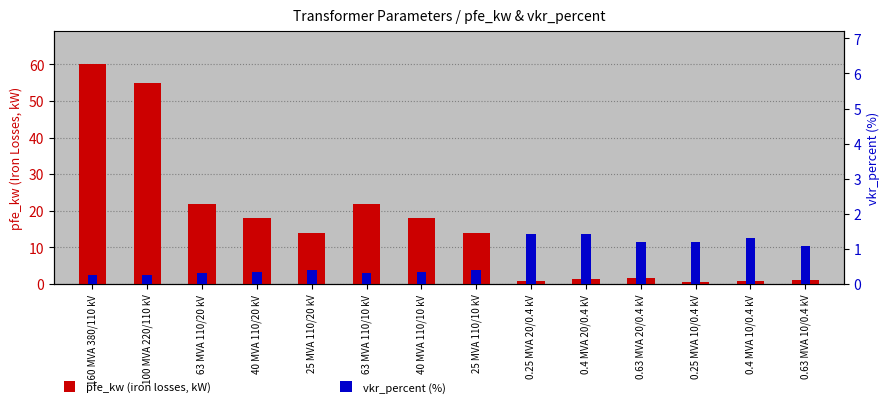

True or false: vkr_percent (%) has a value of 2.2 at 0.4 MVA 20/0.4 kV.

False